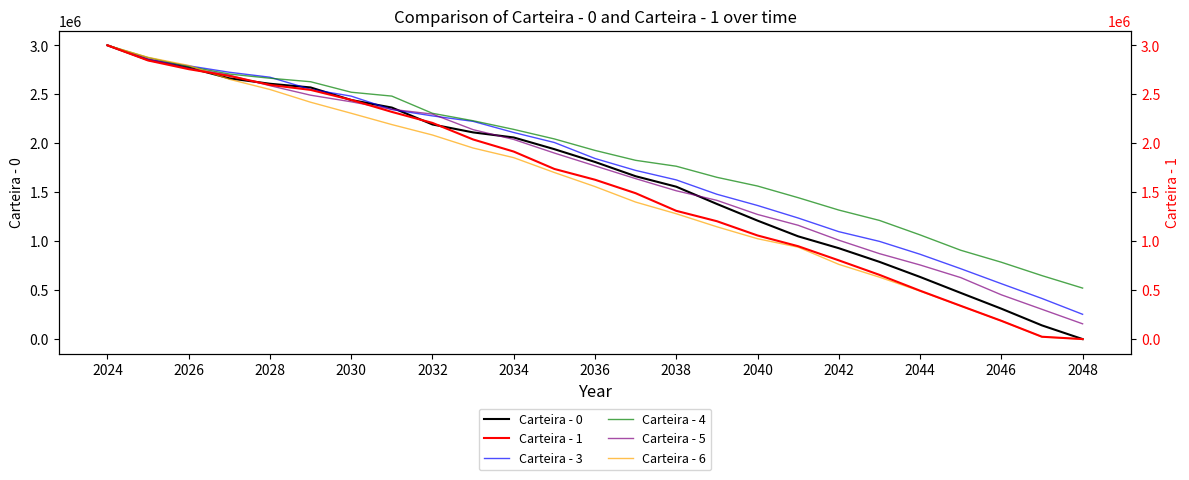

What is the average value of the Carteira - 5 series?

1699890